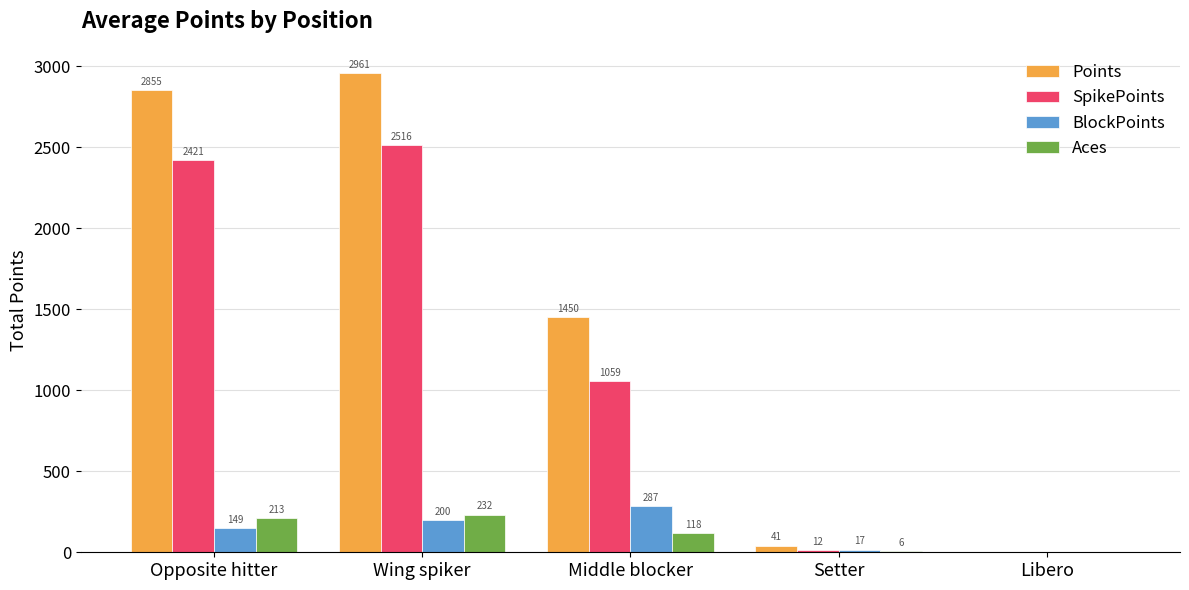

What is the sum of the SpikePoints values at Wing spiker and Libero?

2516